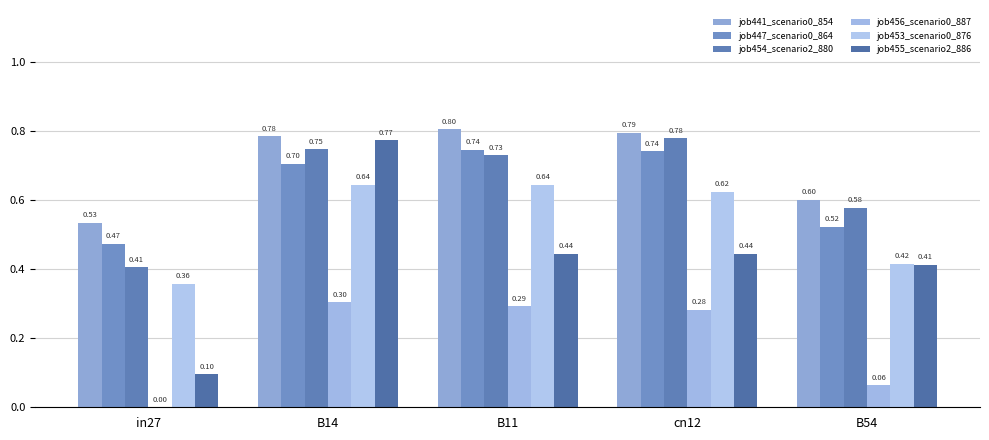

How many job453_scenario0_876 values are between 0 and 1?

5